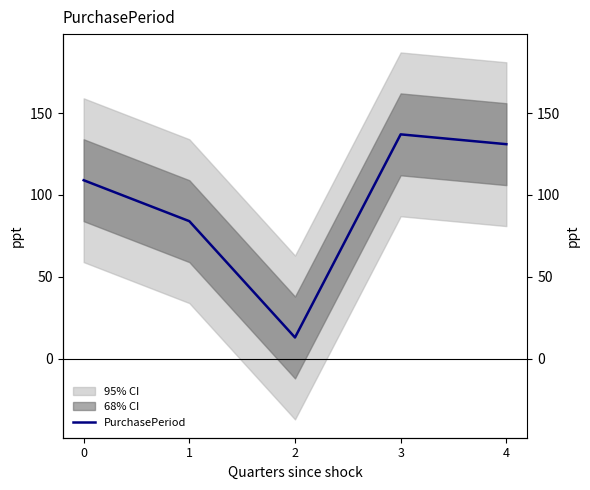

True or false: there are more than 1 points higher than both neighbors.

False